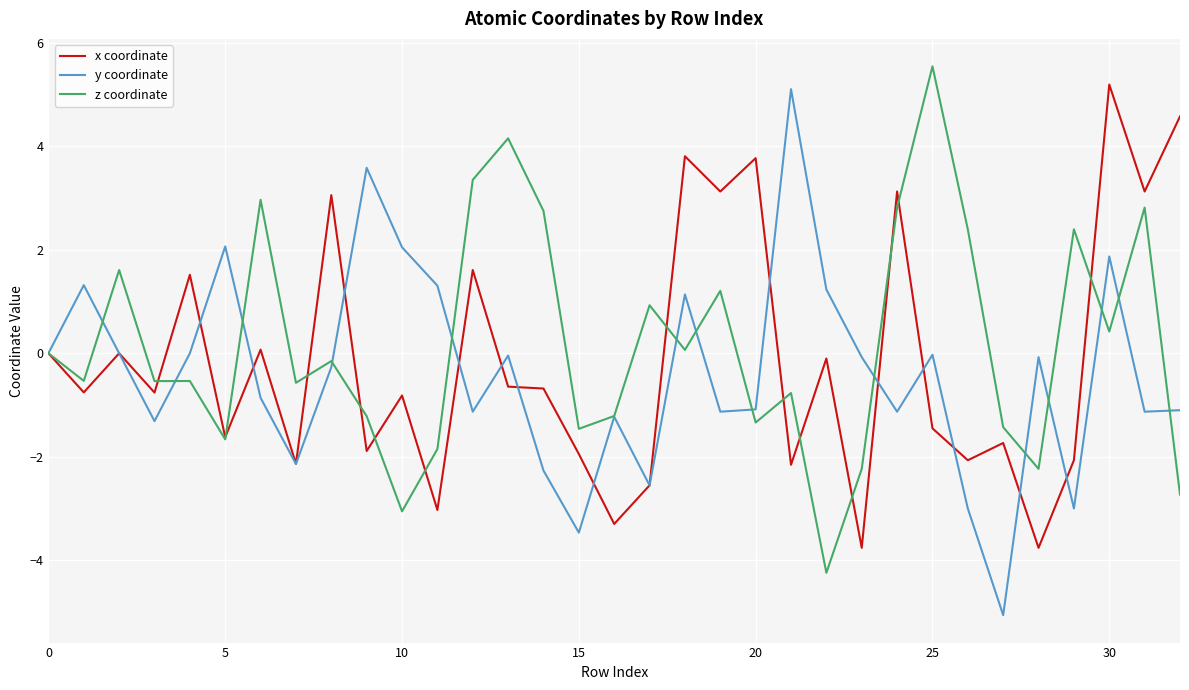

What is the highest value of the z coordinate series?

5.5